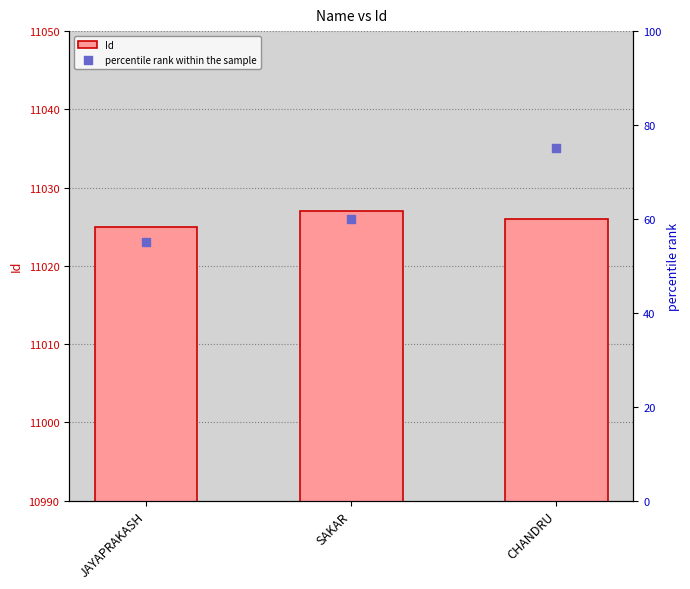

Which series has the largest Y range (max minus min)?

percentile rank within the sample